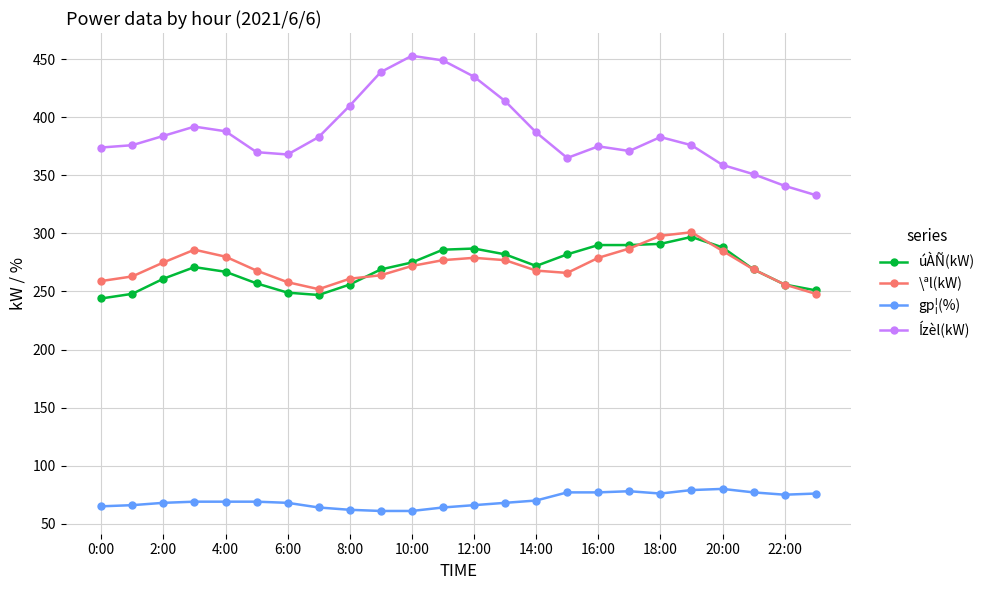

What is the maximum value shown in the chart?

453